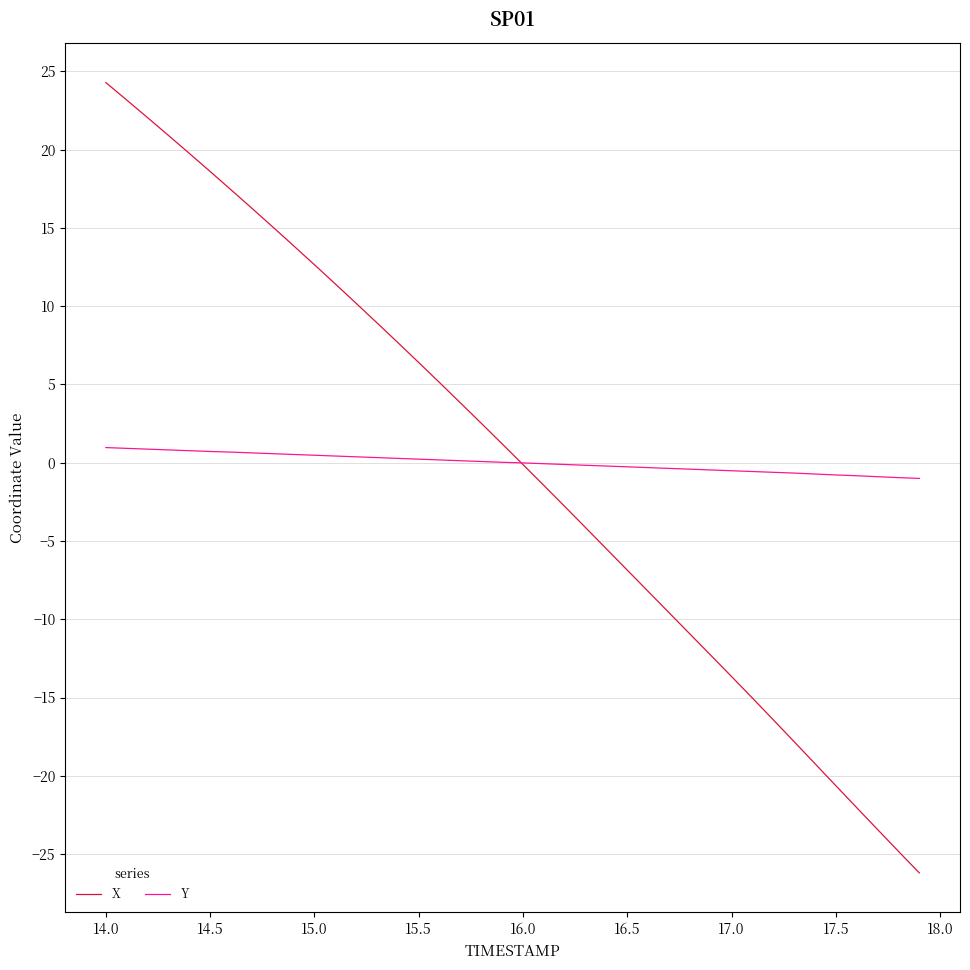

Rank the series by their maximum value, from highest to lowest.

X, Y